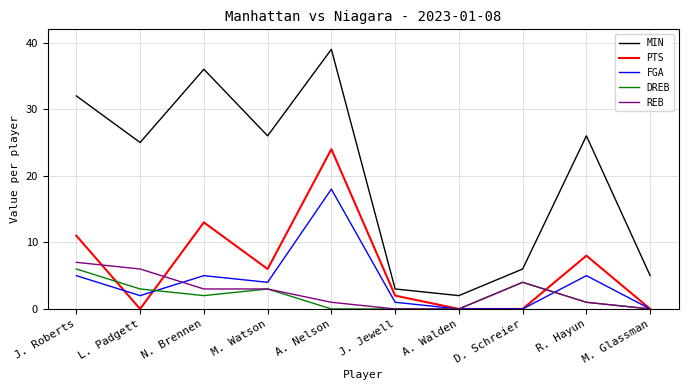

Which series has the largest total across all categories?

MIN